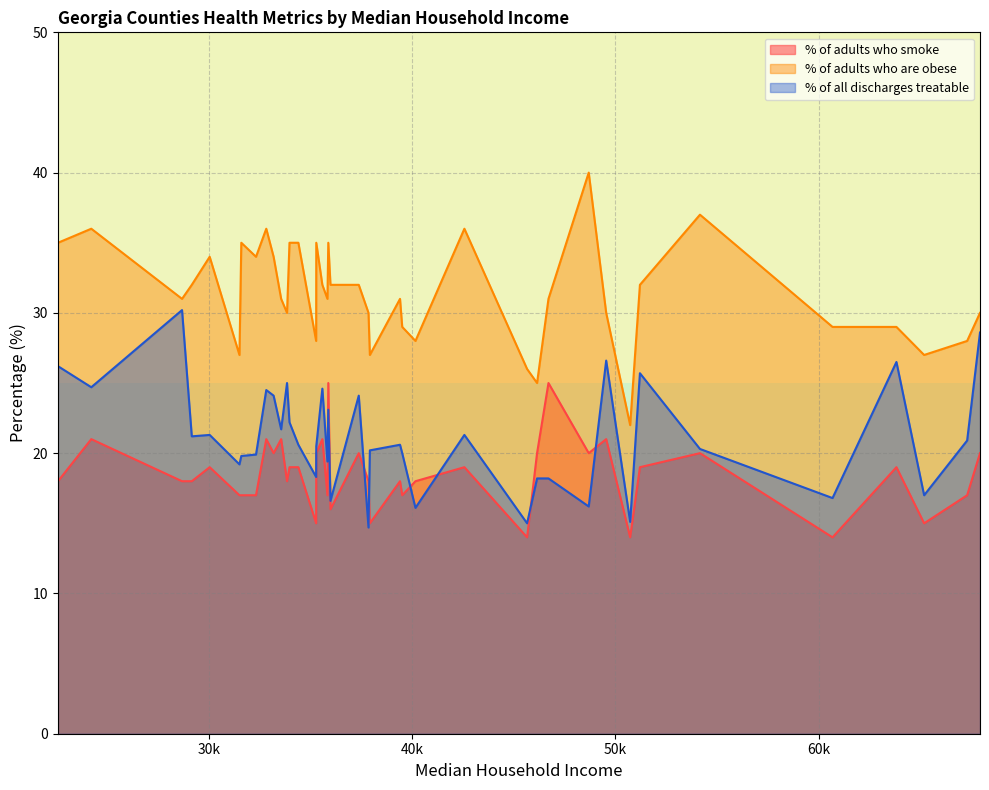

What is the value of the % of all discharges treatable point at the 20th from the left?

16.6